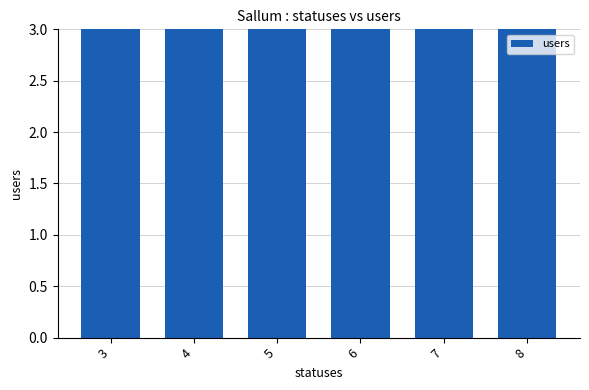

What is the average value?

6